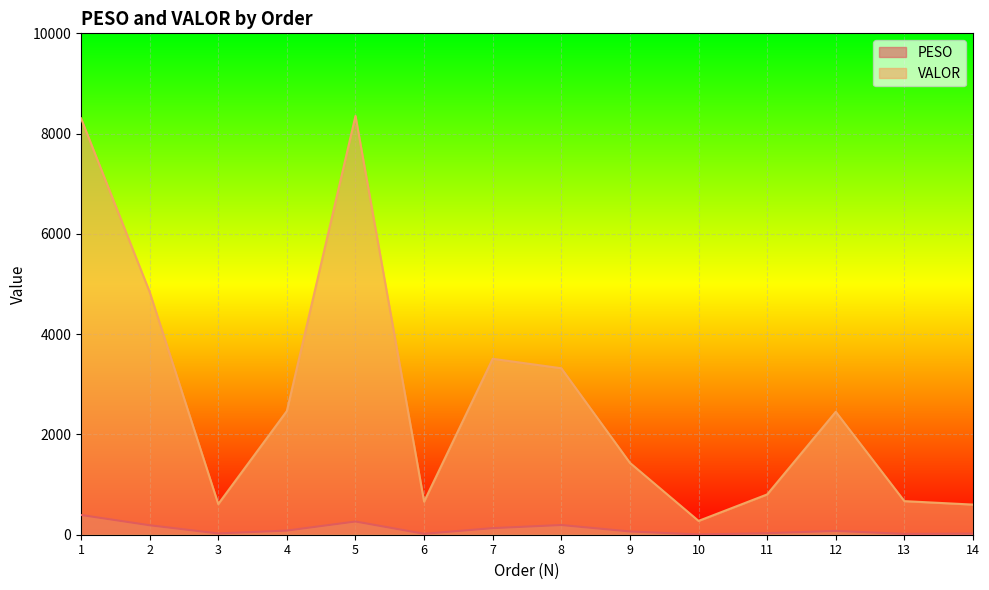

Is the value of PESO at 5 greater than the value of VALOR at 2?

No